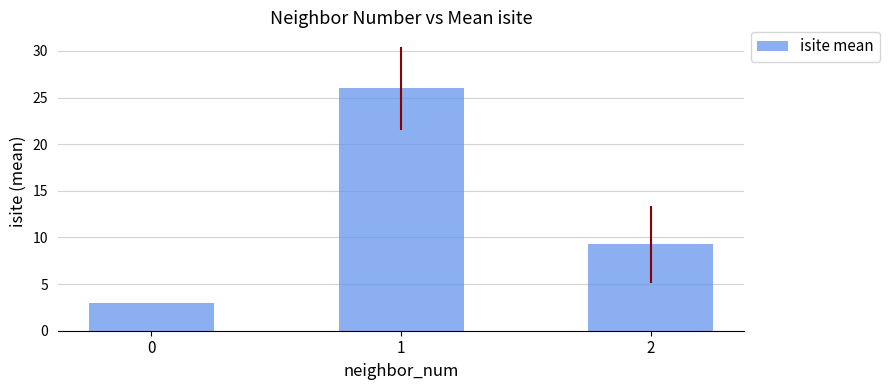

What is the minimum value shown in the chart?

3.0